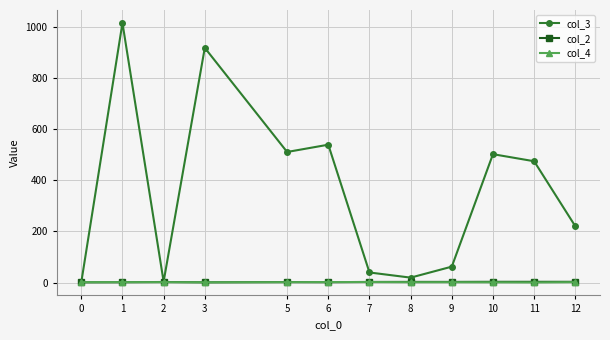

How many data points does each series have?

12